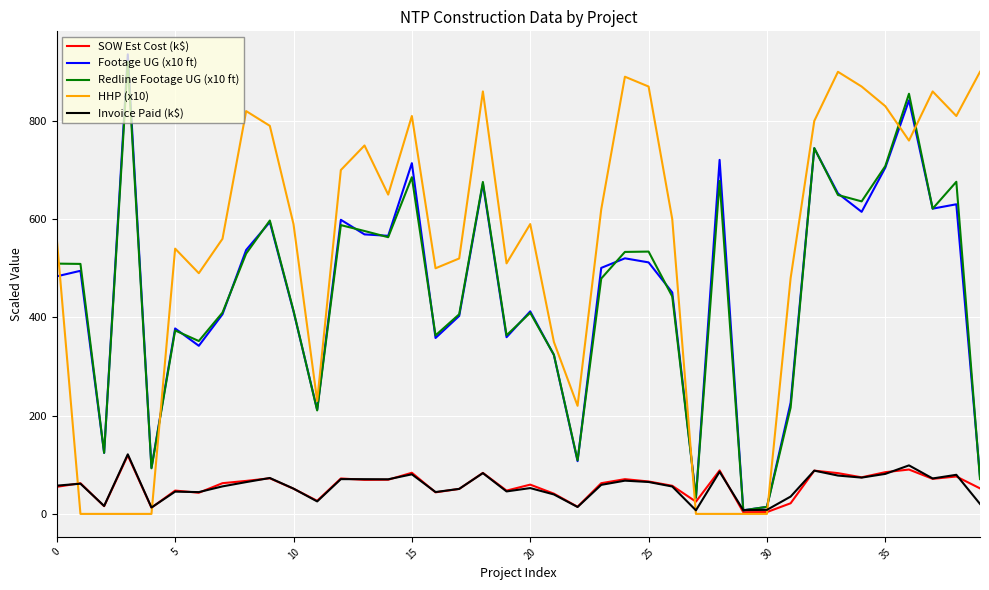

Which series has the largest range (max minus min)?

Footage UG (x10 ft)